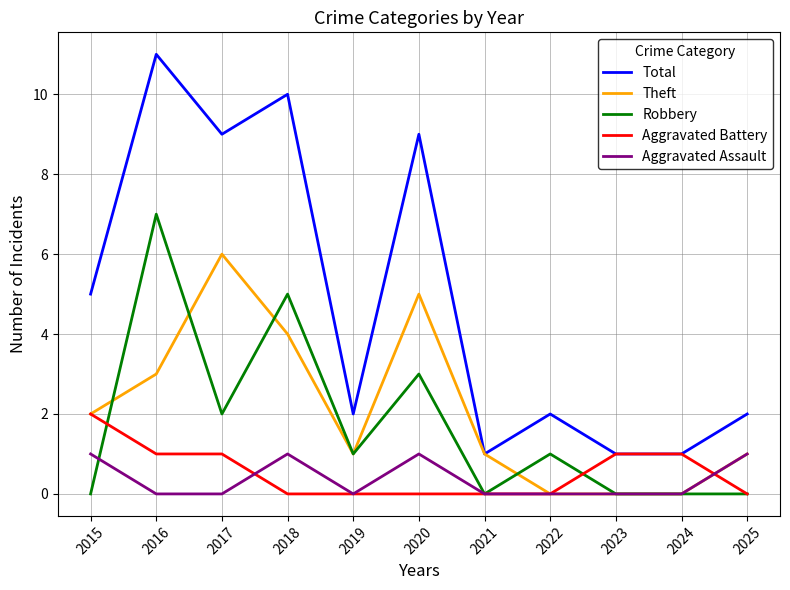

What is the spread (max minus min) of values at 2015?

5